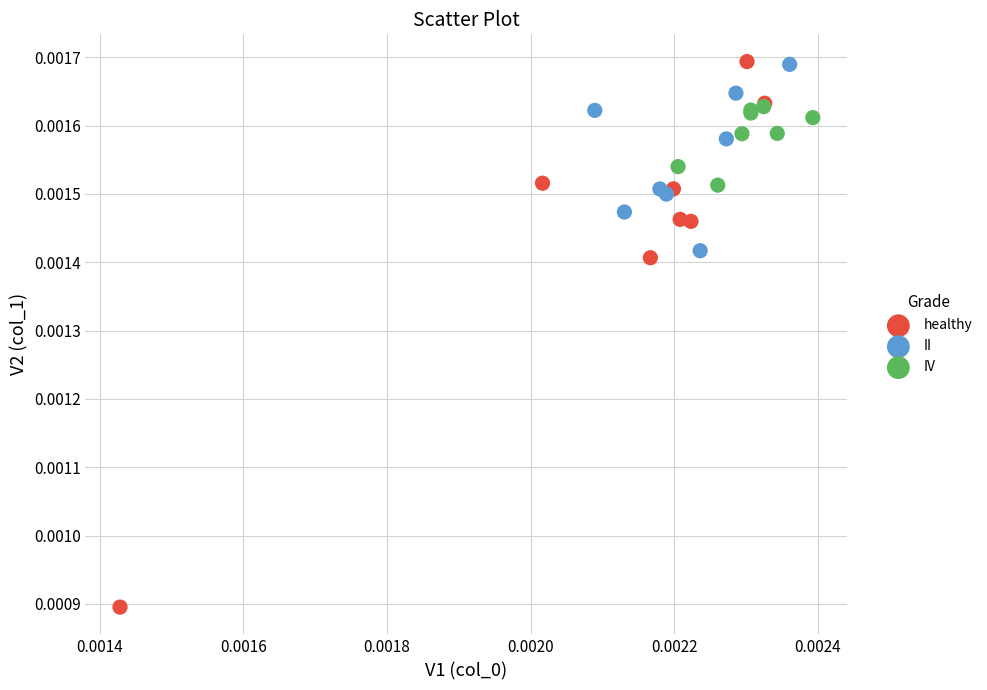

Which series has the widest spread of Y values?

healthy